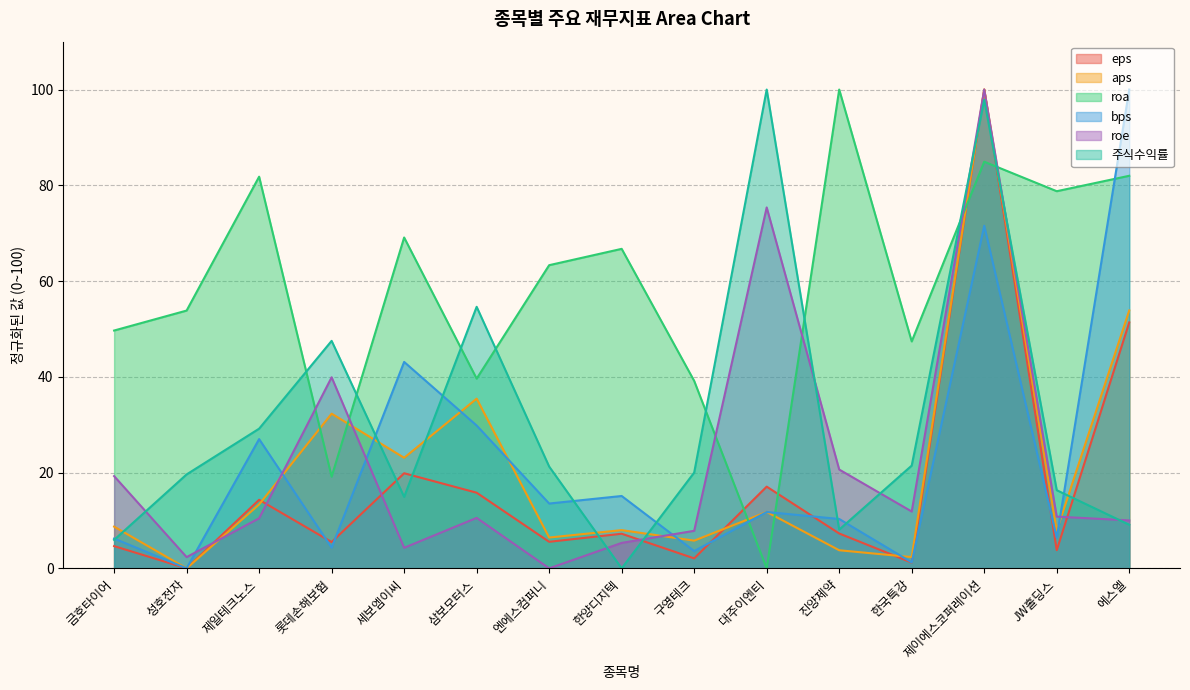

At how many categories does at least one series exceed 98?

4